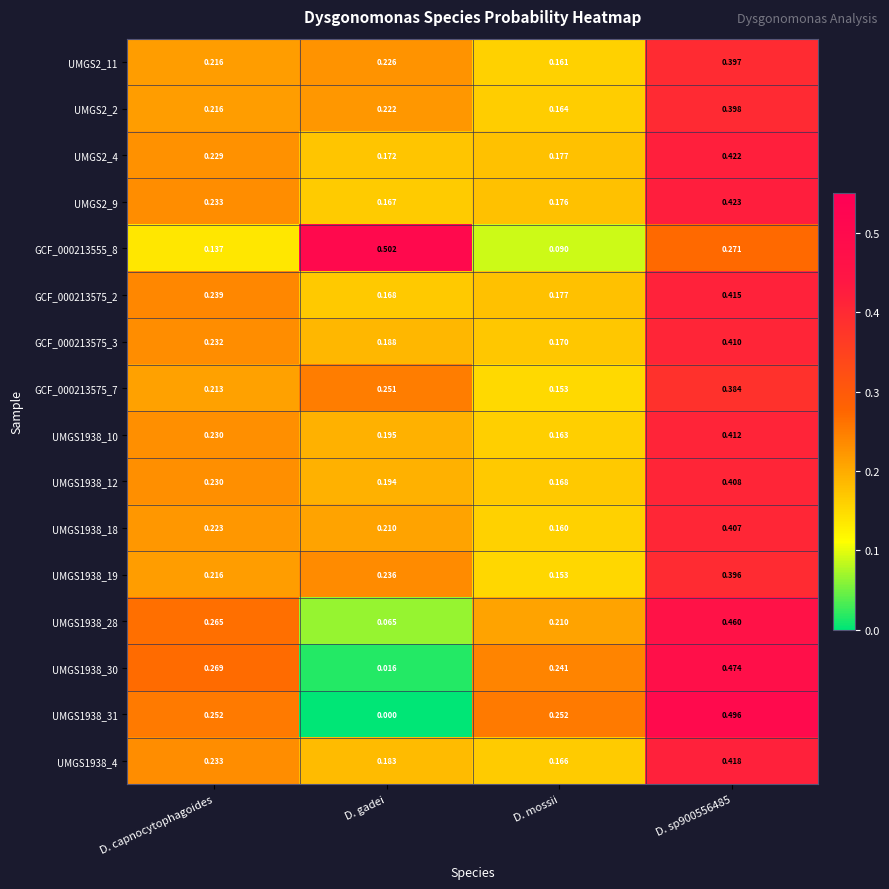

Between D. mossii and D. sp900556485, which series saw the biggest shift?

UMGS1938_4